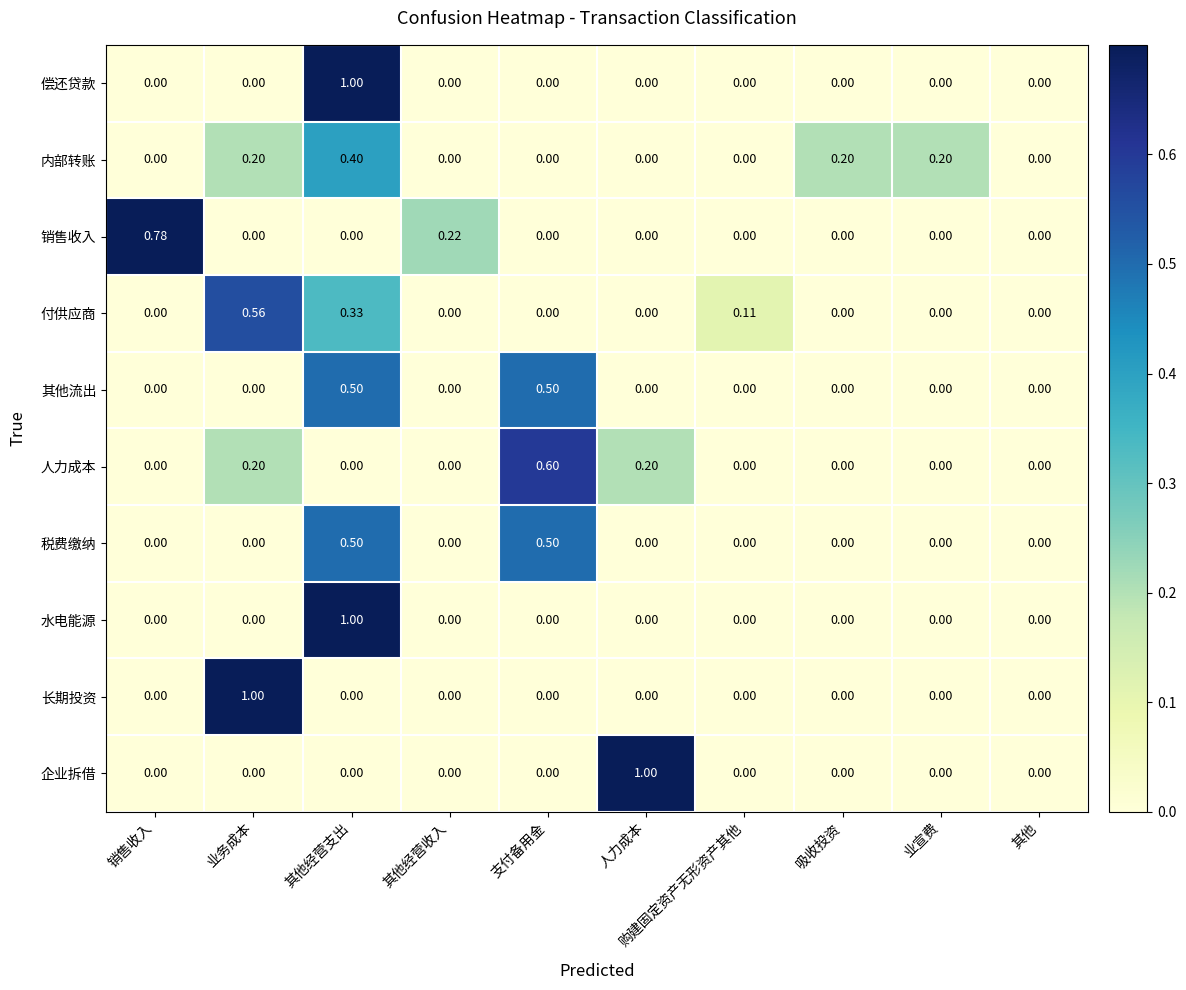

How many data points does each series have?

10